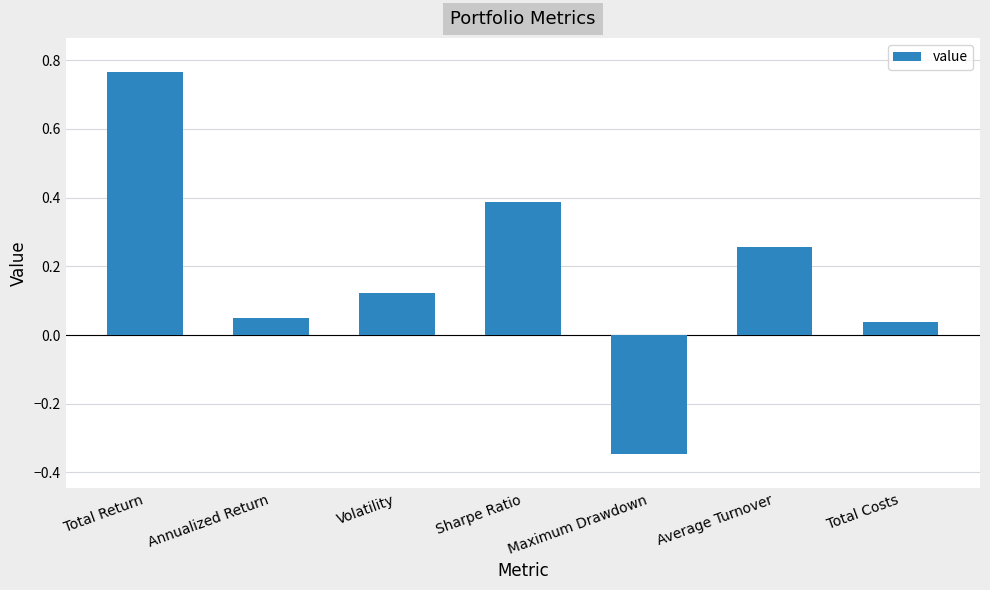

What is the sum of all values?

1.3